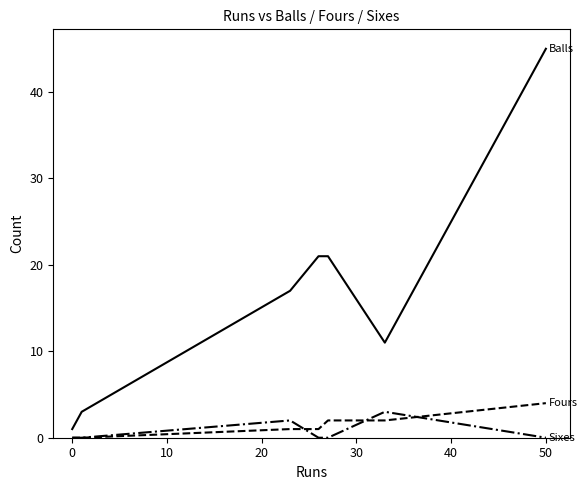

What is the difference between the maximum and minimum values in the Balls series?

44